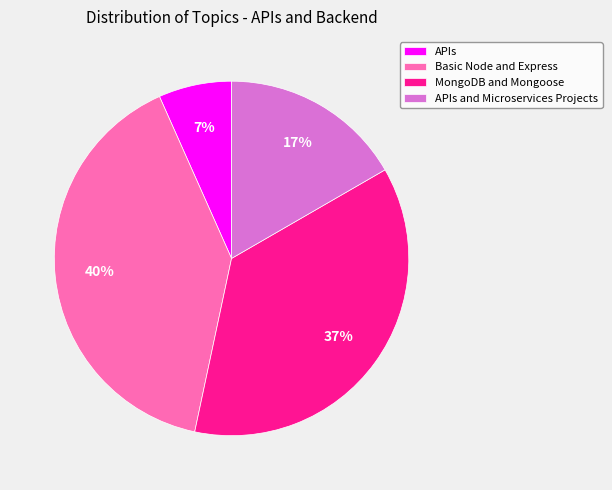

To the nearest percent, what percentage of the pie is APIs?

7%